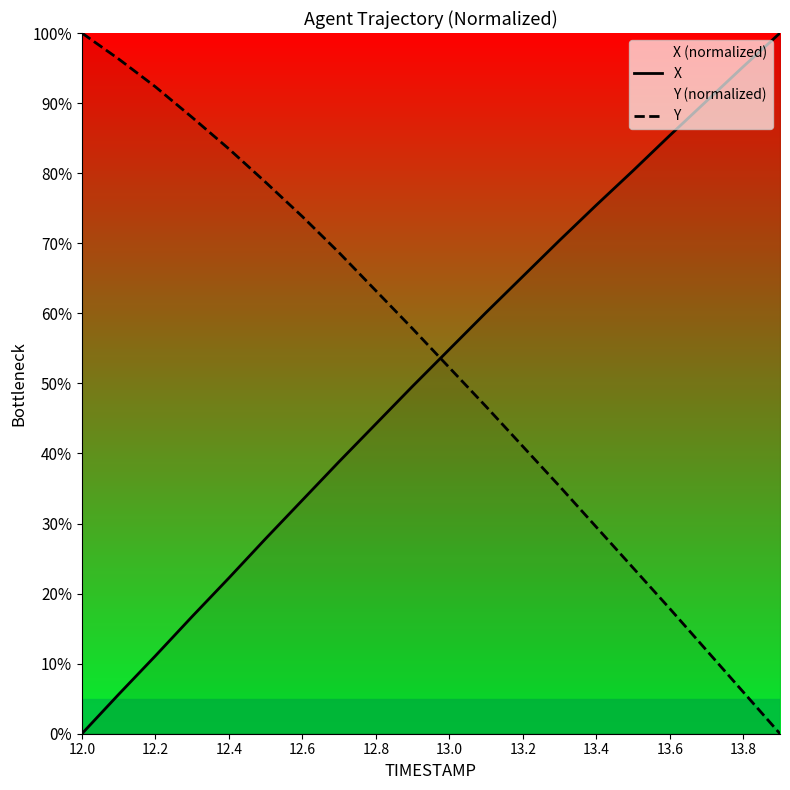

How many positive values does the Y series have?

19